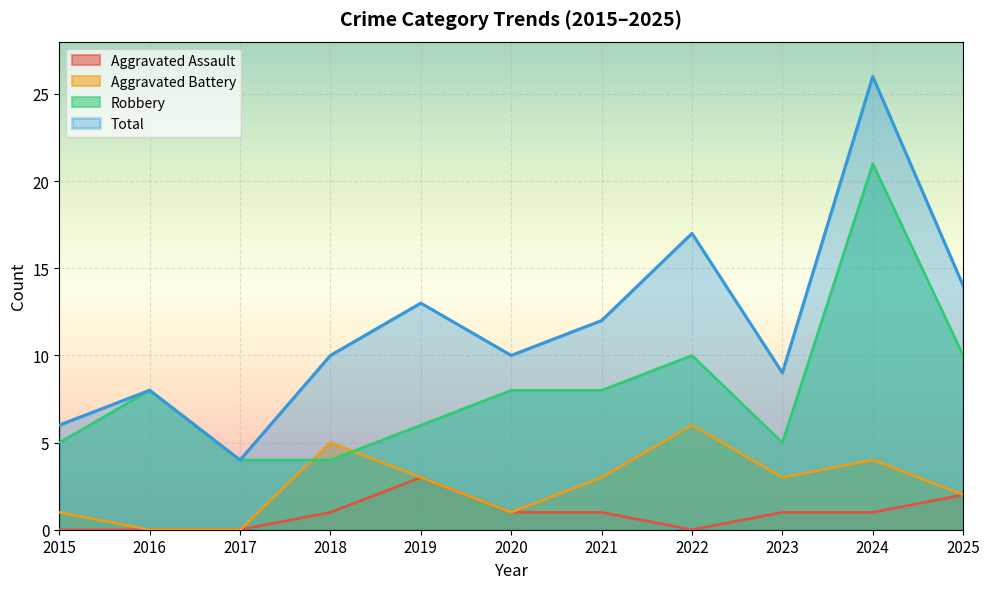

Where is the first local maximum for Total?

2016